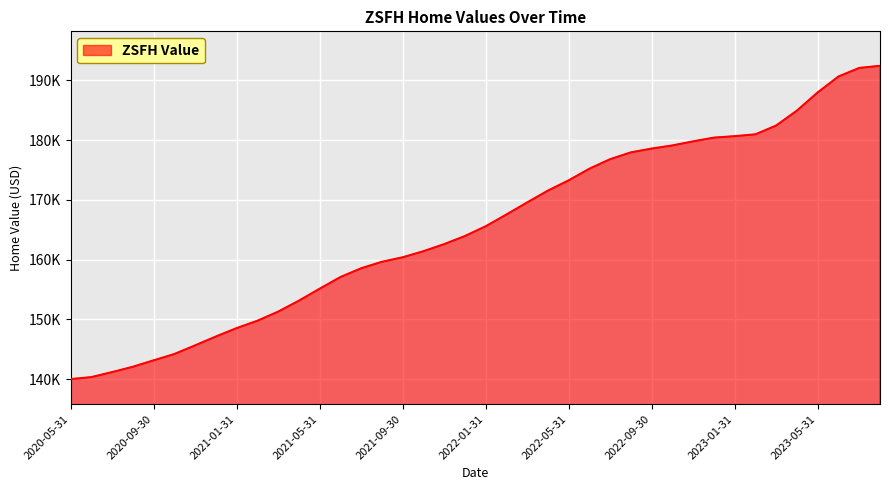

Does the chart have visible grid lines?

Yes